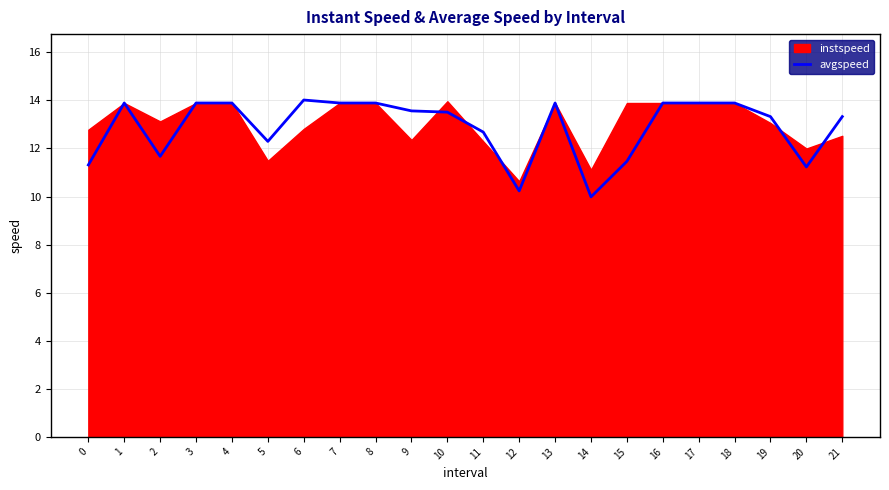

What is the greatest value displayed?

14.0